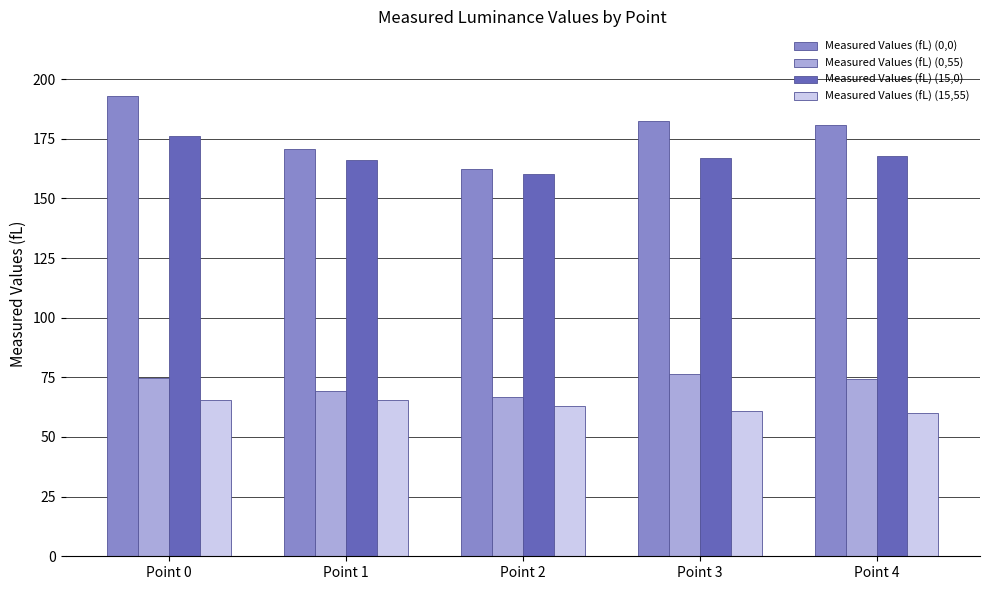

What is the sum of the Measured Values (fL) (0,0) values at Point 2 and Point 4?

343.1